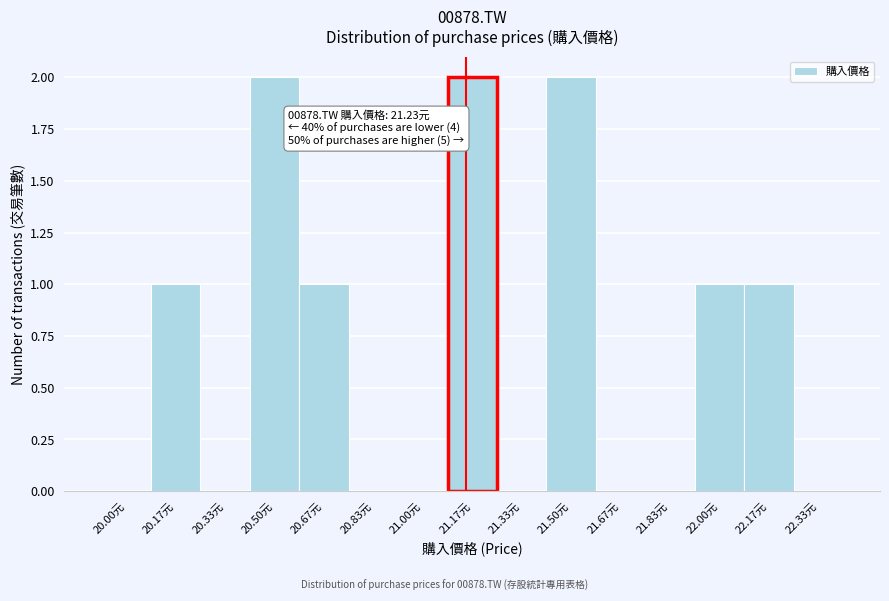

Reading left to right, extract all data points from this chart.

20.00元=0	20.17元=1	20.33元=0	20.50元=2	20.67元=1	20.83元=0	21.00元=0	21.17元=2	21.33元=0	21.50元=2	21.67元=0	21.83元=0	22.00元=1	22.17元=1	22.33元=0